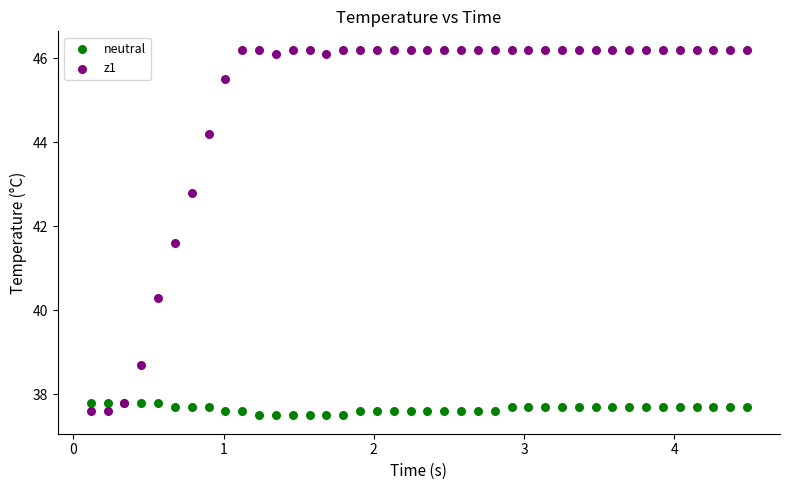

Which series reaches the maximum Y coordinate?

z1